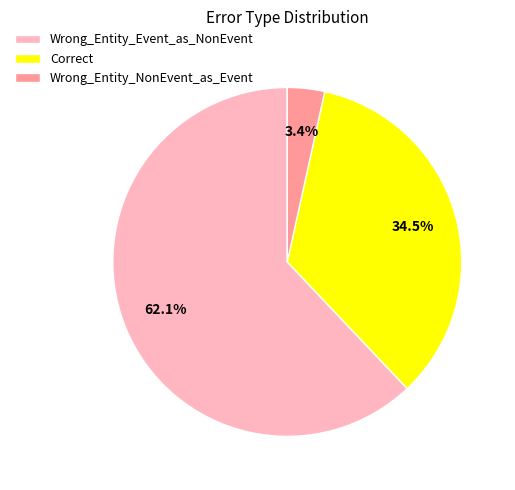

Which slice represents more than half of the pie?

Wrong_Entity_Event_as_NonEvent